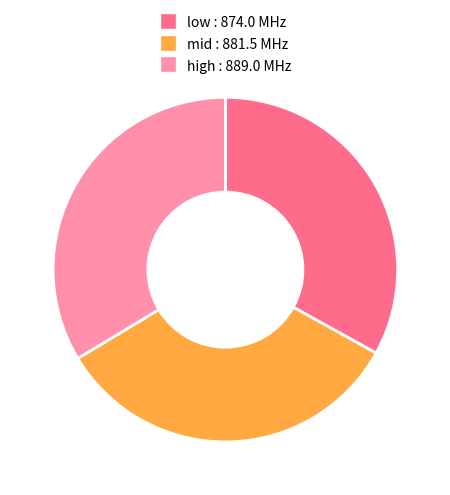

How many segments does this pie chart have?

3